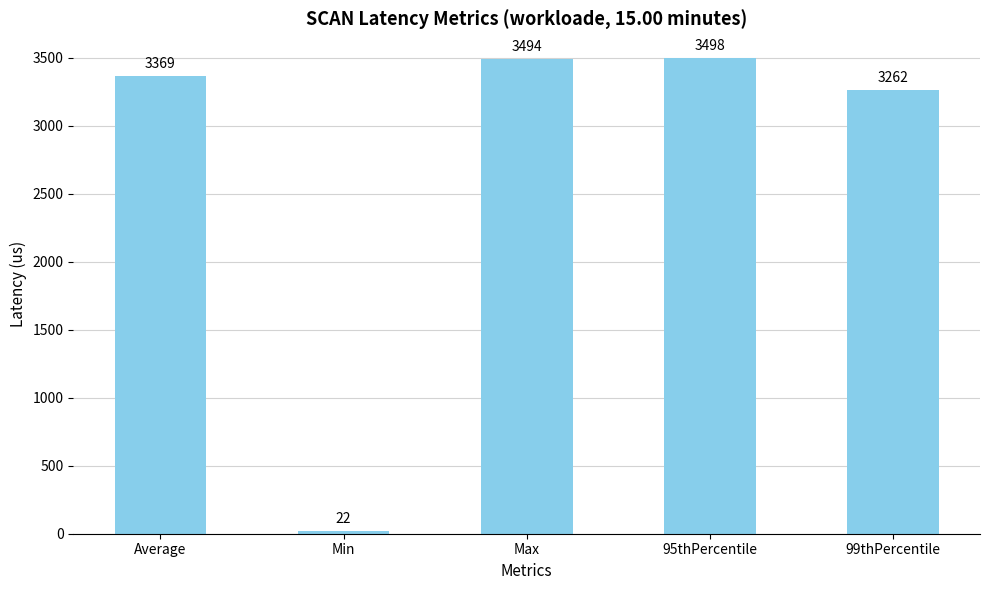

List the labels in order of value, smallest first.

Min, 99thPercentile, Average, Max, 95thPercentile